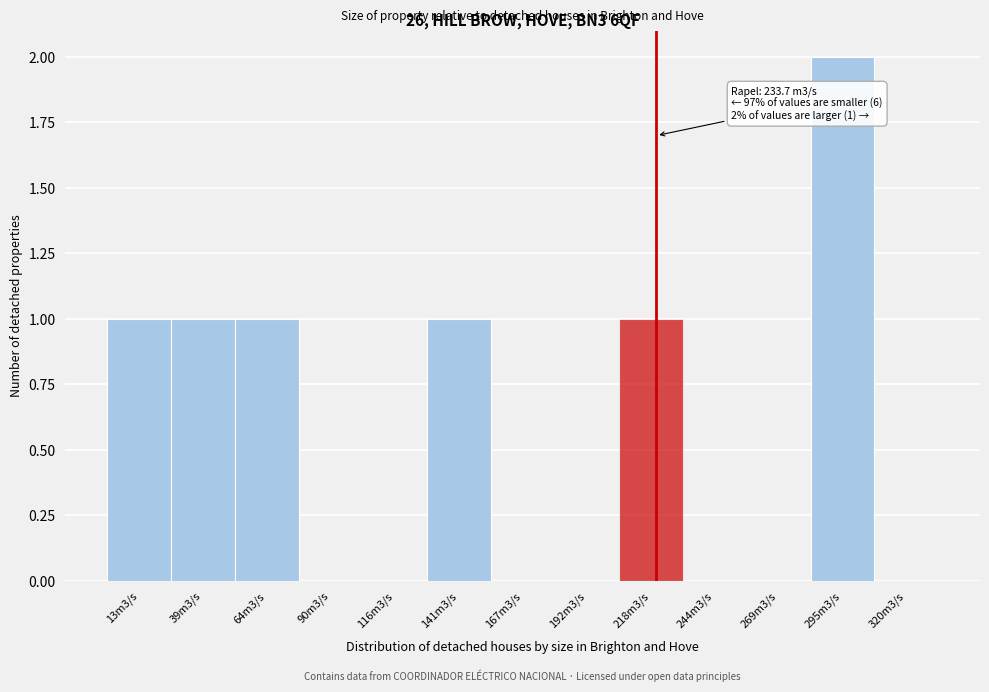

Reading left to right, what are all the values shown in this chart?

13m3/s=1	39m3/s=1	64m3/s=1	90m3/s=0	116m3/s=0	141m3/s=1	167m3/s=0	192m3/s=0	218m3/s=1	244m3/s=0	269m3/s=0	295m3/s=2	320m3/s=0